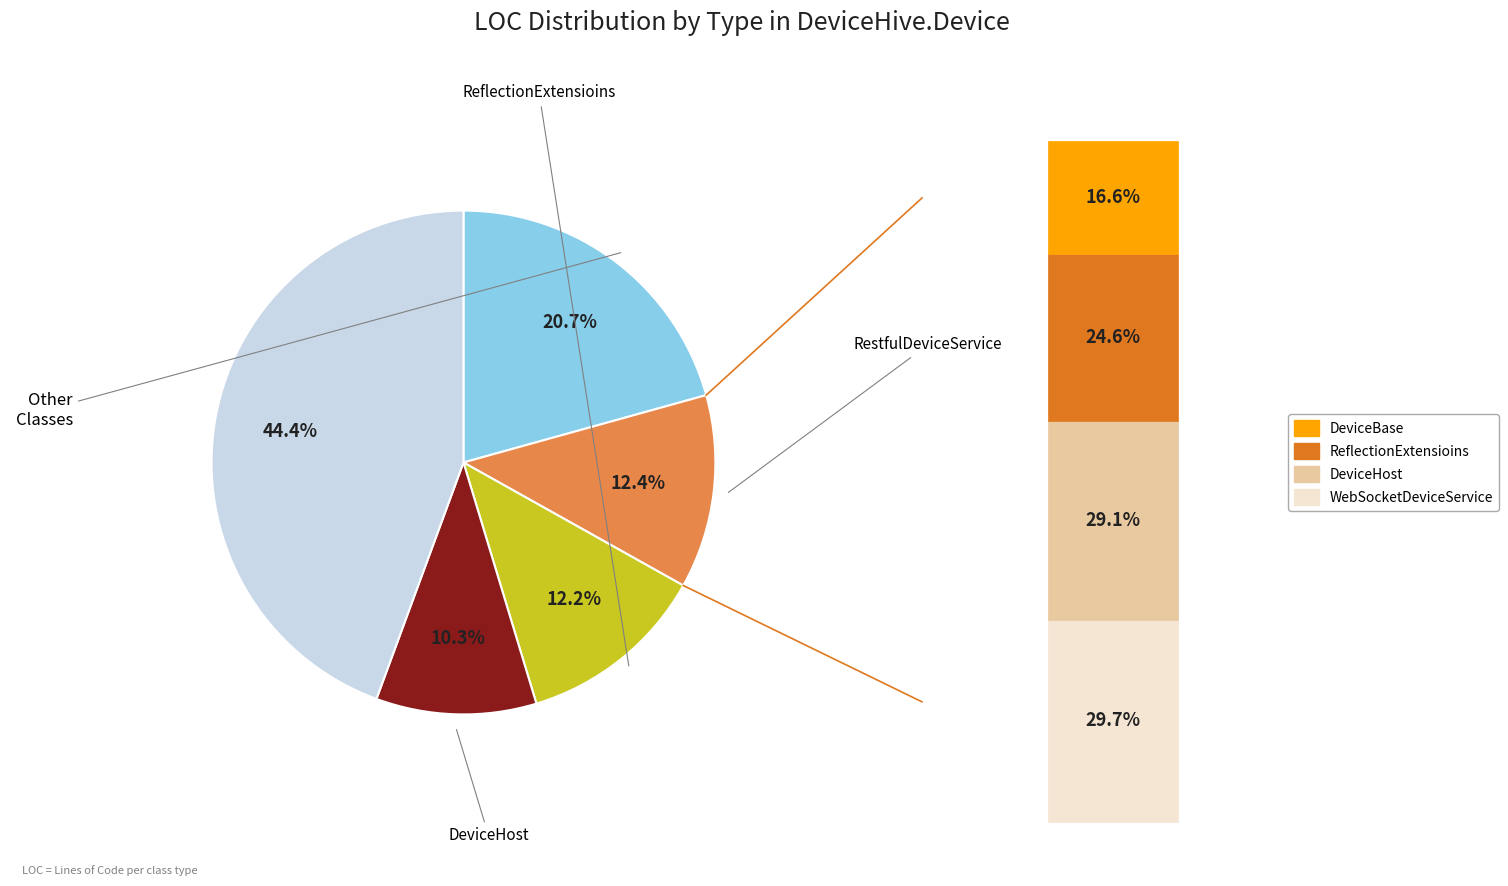

Does any single category account for the majority?

No